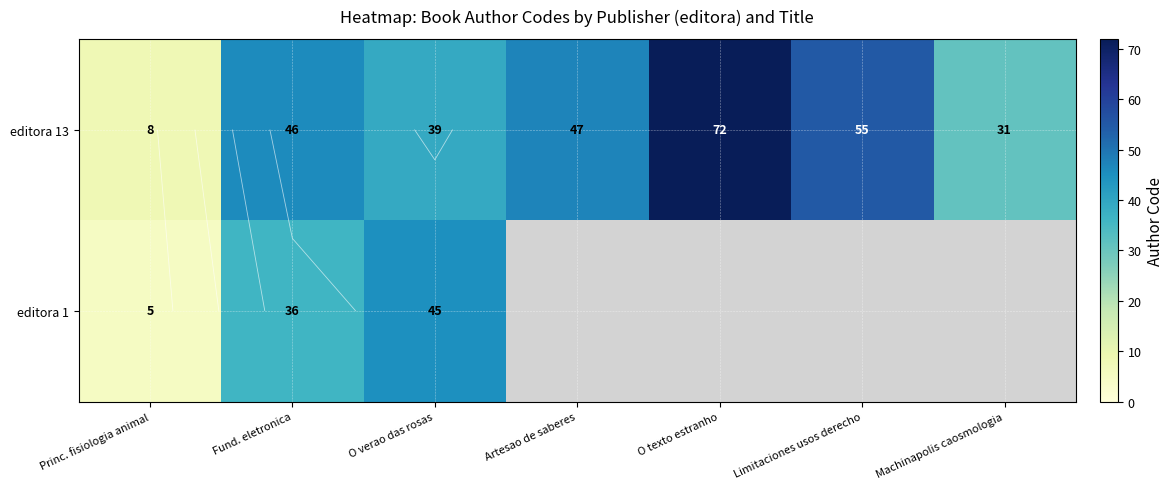

Which label corresponds to the largest value in the chart?

O texto estranho